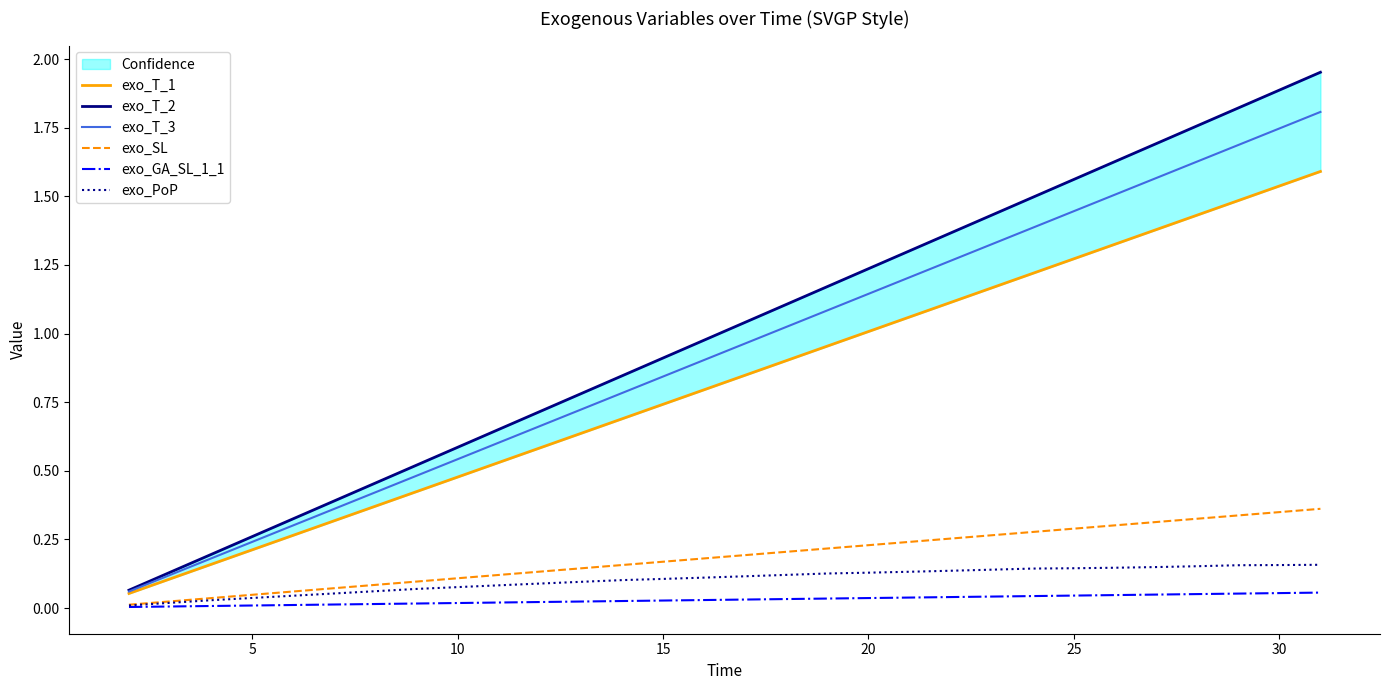

Reading left to right, what are all the values shown in this chart?

exo_T_1: 0.1	0.1	0.2	0.2	0.3	0.3	0.4	0.4	0.5	0.5	0.6	0.6	0.7	0.7	0.8	0.8	0.9	1.0	1.0	1.1	1.1	1.2	1.2	1.3	1.3	1.4	1.4	1.5	1.5	1.6
exo_T_2: 0.1	0.1	0.2	0.3	0.3	0.4	0.5	0.5	0.6	0.7	0.7	0.8	0.8	0.9	1.0	1.0	1.1	1.2	1.2	1.3	1.4	1.4	1.5	1.6	1.6	1.7	1.8	1.8	1.9	2.0
exo_T_3: 0.1	0.1	0.2	0.2	0.3	0.4	0.4	0.5	0.5	0.6	0.7	0.7	0.8	0.8	0.9	1.0	1.0	1.1	1.1	1.2	1.3	1.3	1.4	1.4	1.5	1.6	1.6	1.7	1.7	1.8
exo_SL: 0.0	0.0	0.0	0.0	0.1	0.1	0.1	0.1	0.1	0.1	0.1	0.1	0.2	0.2	0.2	0.2	0.2	0.2	0.2	0.2	0.3	0.3	0.3	0.3	0.3	0.3	0.3	0.3	0.3	0.4
exo_GA_SL_1_1: 0.0	0.0	0.0	0.0	0.0	0.0	0.0	0.0	0.0	0.0	0.0	0.0	0.0	0.0	0.0	0.0	0.0	0.0	0.0	0.0	0.0	0.0	0.0	0.0	0.0	0.0	0.1	0.1	0.1	0.1
exo_PoP: 0.0	0.0	0.0	0.0	0.0	0.1	0.1	0.1	0.1	0.1	0.1	0.1	0.1	0.1	0.1	0.1	0.1	0.1	0.1	0.1	0.1	0.1	0.1	0.1	0.1	0.1	0.2	0.2	0.2	0.2